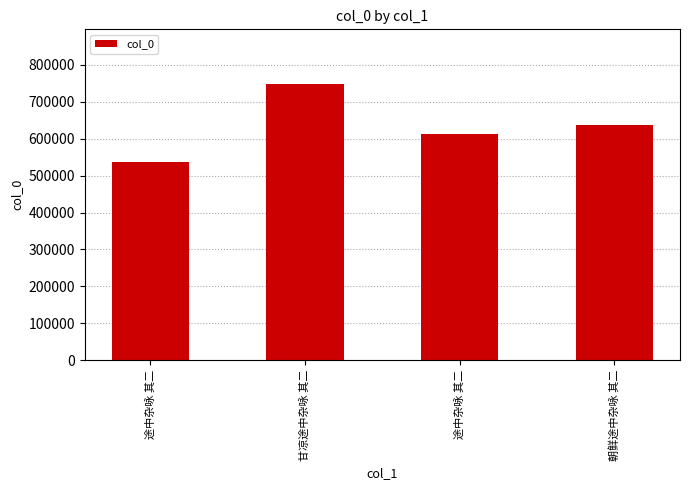

The value at 途中杂咏 其二 is 613581. True or false?

True